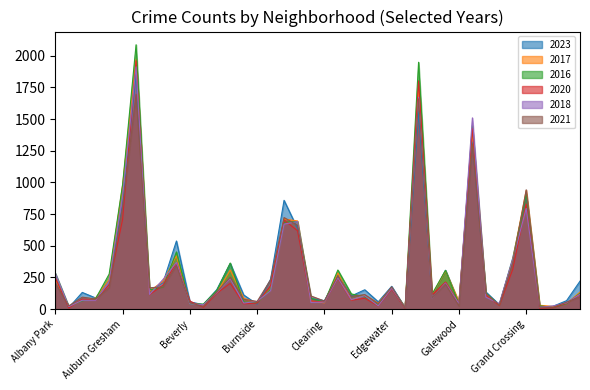

How many data points does each series have?

40